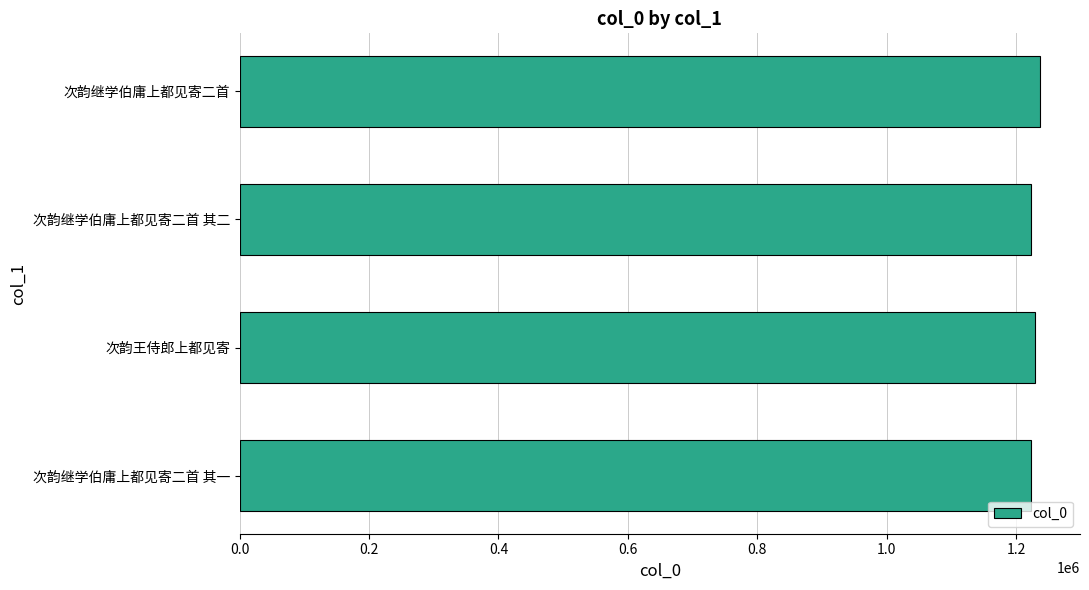

What is the greatest value displayed?

1237143